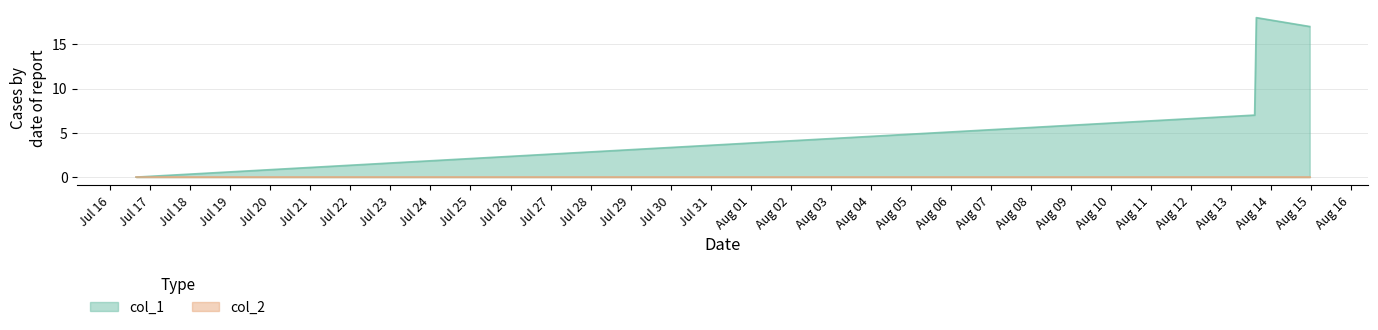

Count the number of values greater than 17.

1